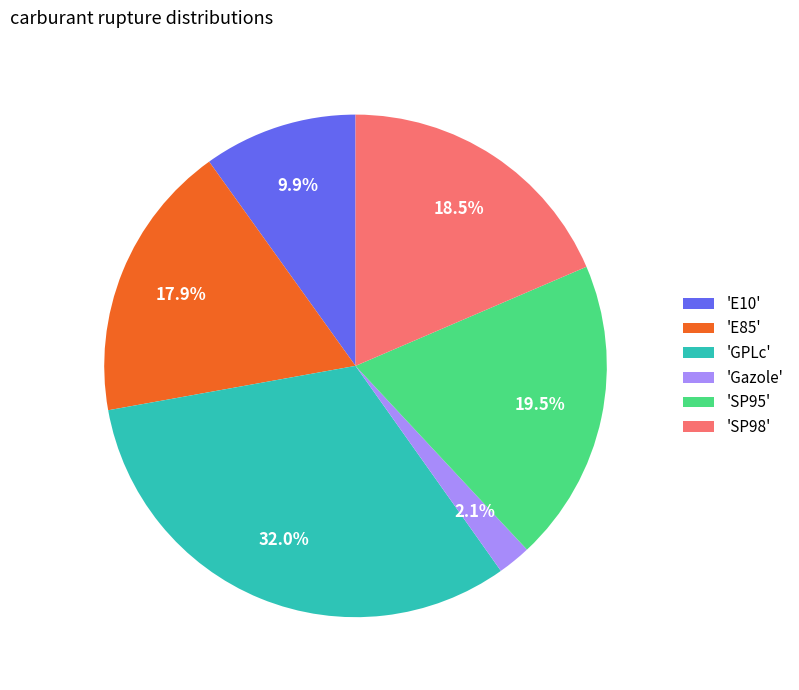

Rank the categories by value from highest to lowest.

'GPLc', 'SP95', 'SP98', 'E85', 'E10', 'Gazole'